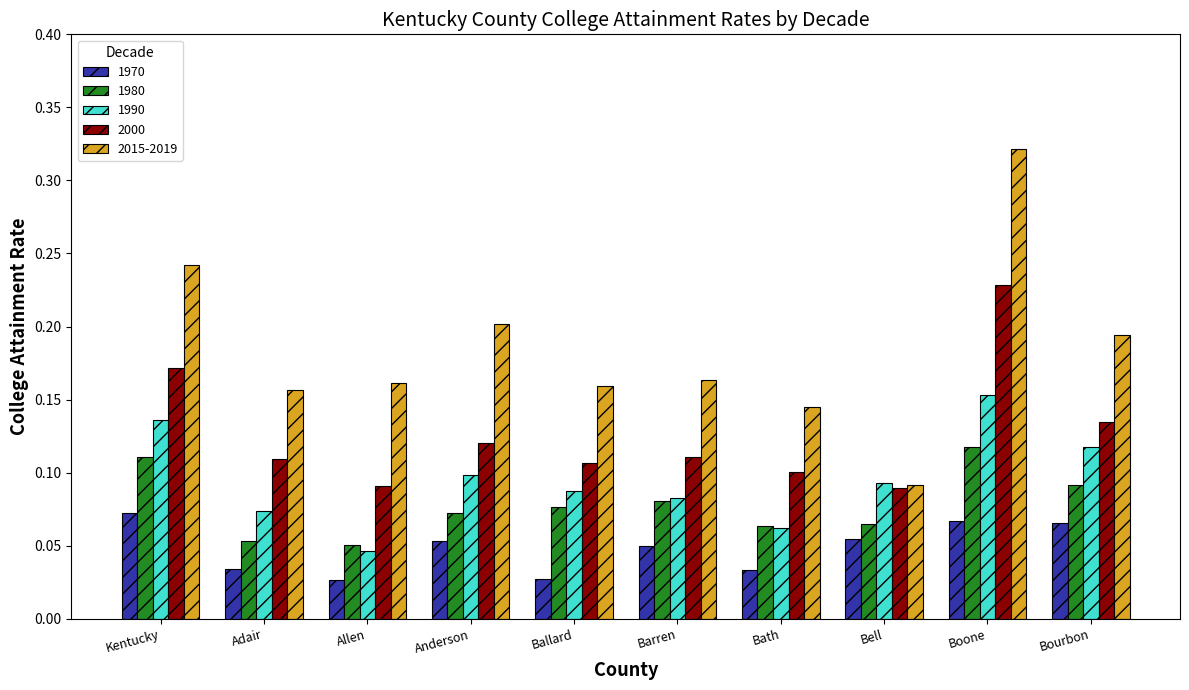

What is the sum of the 2015-2019 values at Kentucky and Adair?

0.4